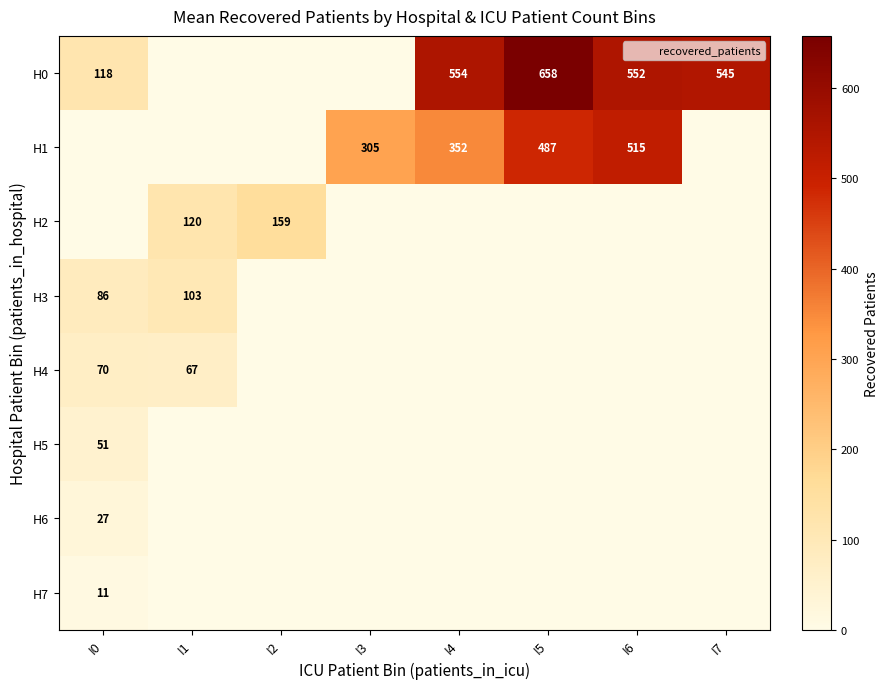

Is it true that H3 equals -60.3 at I3?

False